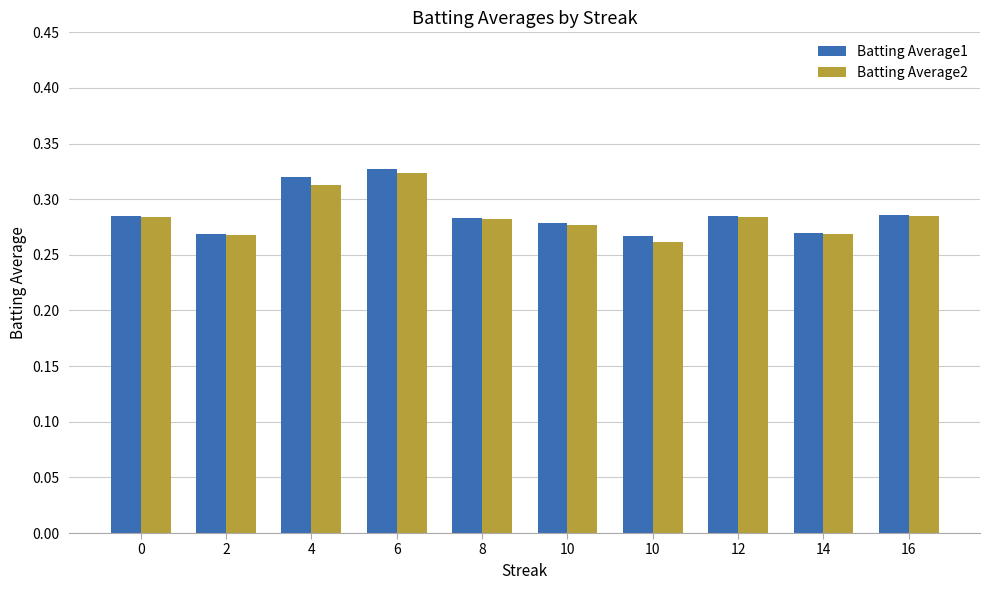

What are all the series names shown in the legend?

Batting Average1, Batting Average2